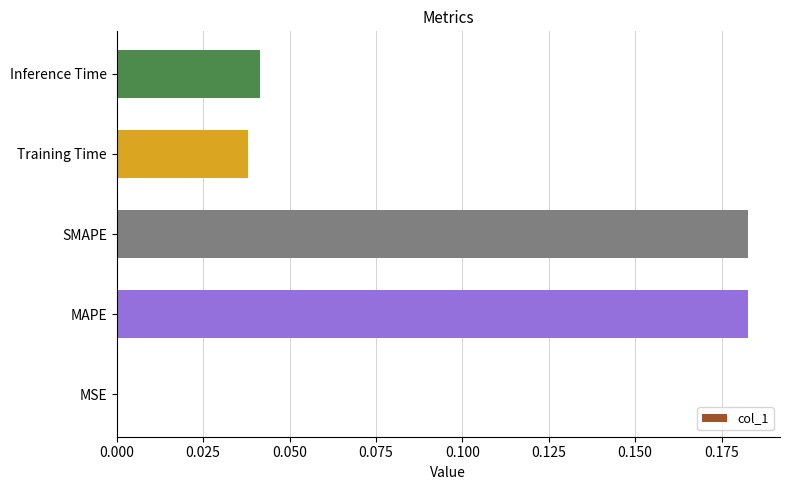

Between MAPE and MSE, which is larger?

MAPE